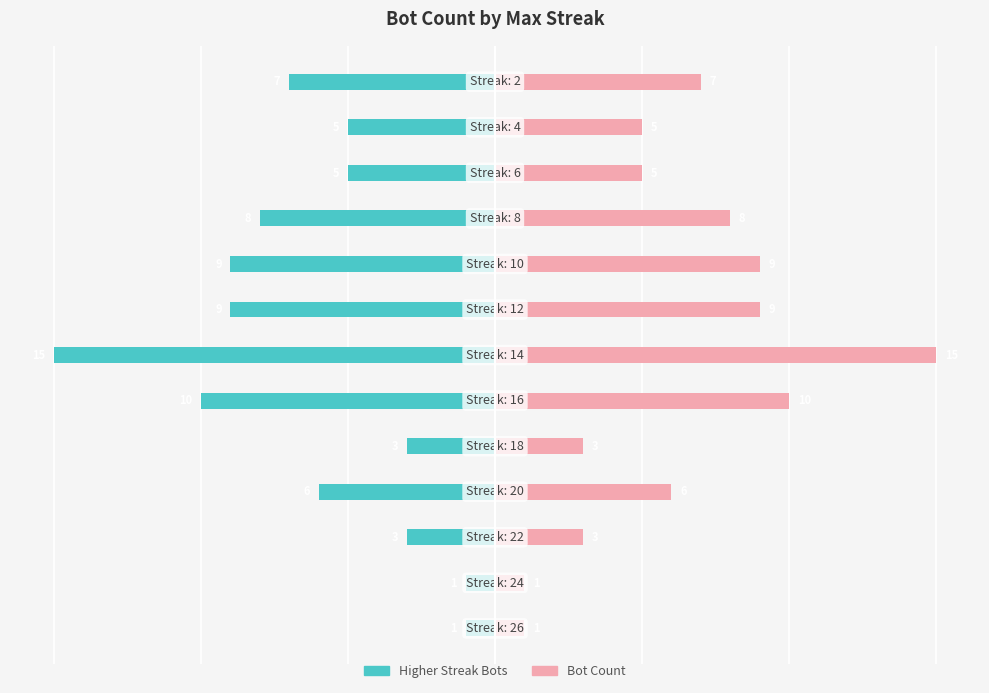

Rank the series at 8 from highest to lowest value.

Bot Count, Higher Streak Bots